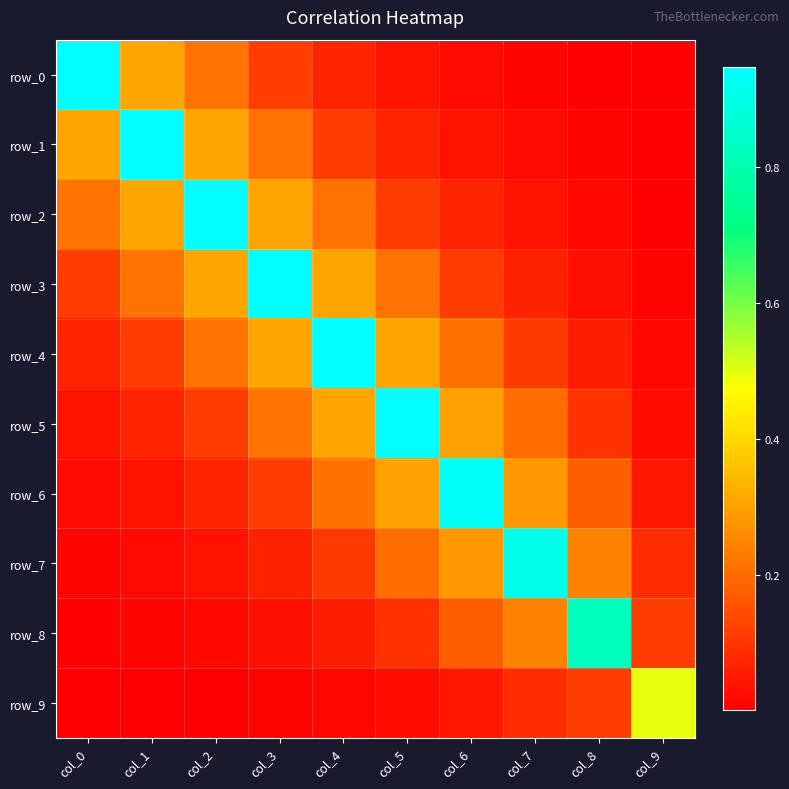

Which label corresponds to the largest value in the chart?

col_0